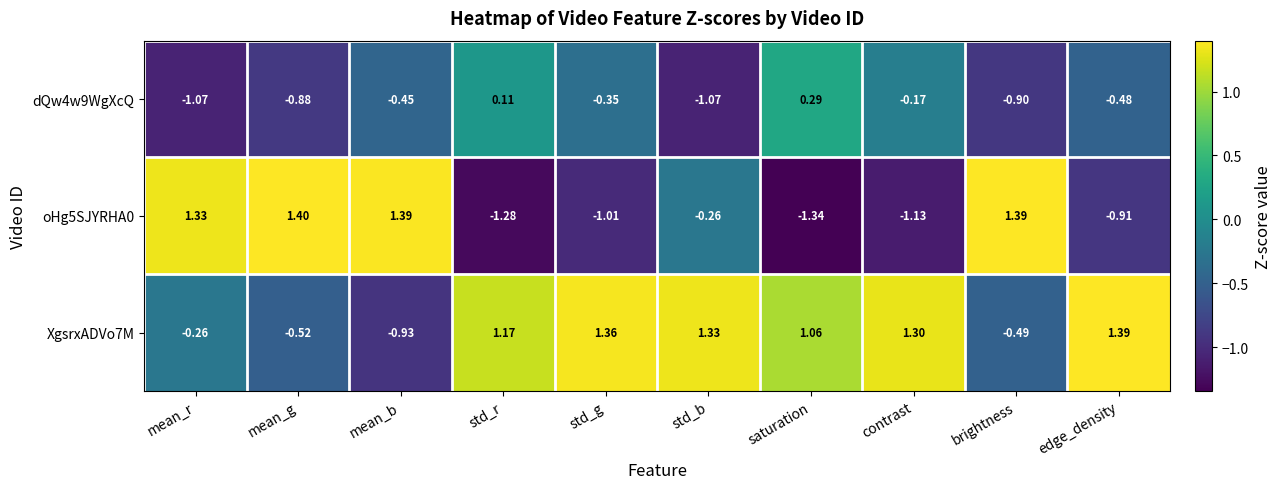

Is the value of XgsrxADVo7M at mean_r greater than the value of oHg5SJYRHA0 at mean_g?

No